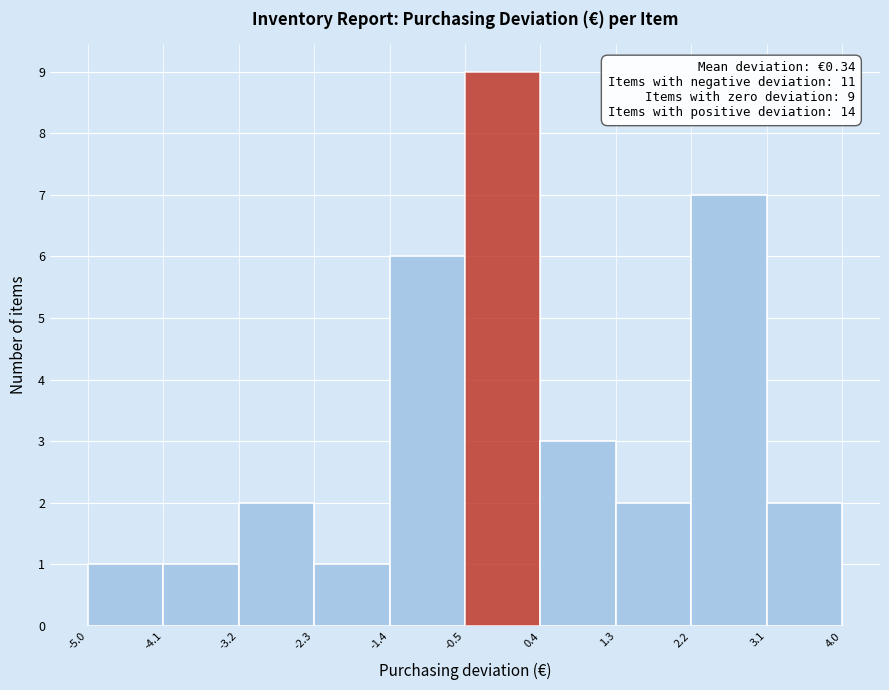

Which range on the x-axis has the tallest bar?

-0.5 to 0.4